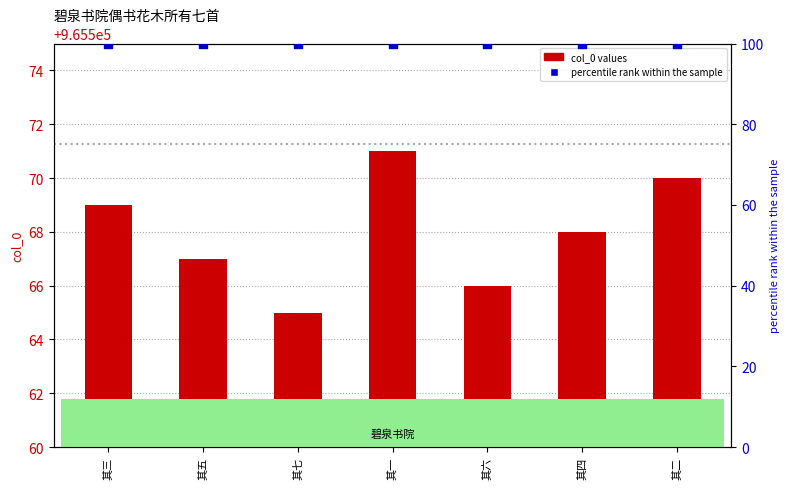

What are all the series names shown in the legend?

col_0, percentile rank within the sample